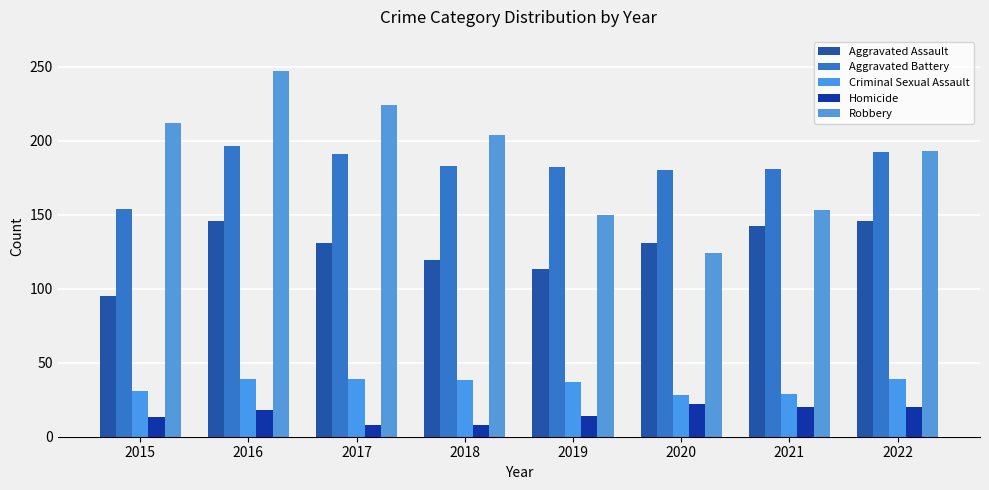

Which series has the widest spread of values?

Robbery